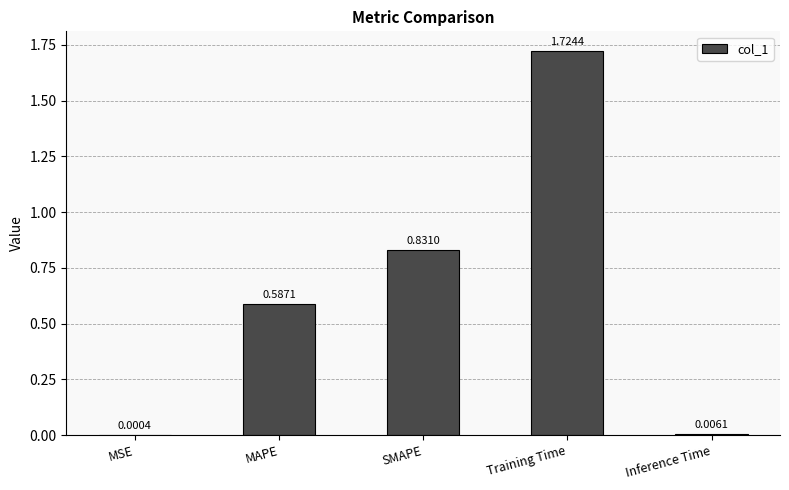

At which label is the value closest to 0?

MSE